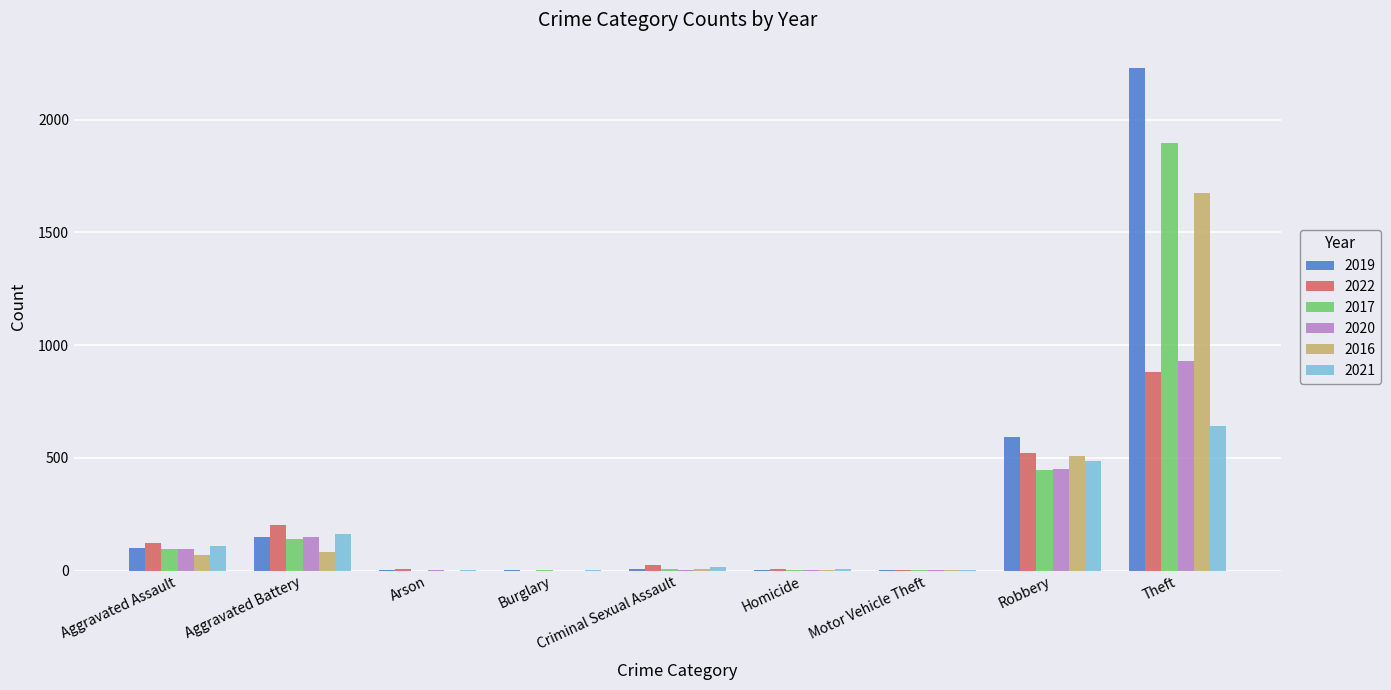

Count the number of categories in the chart.

9